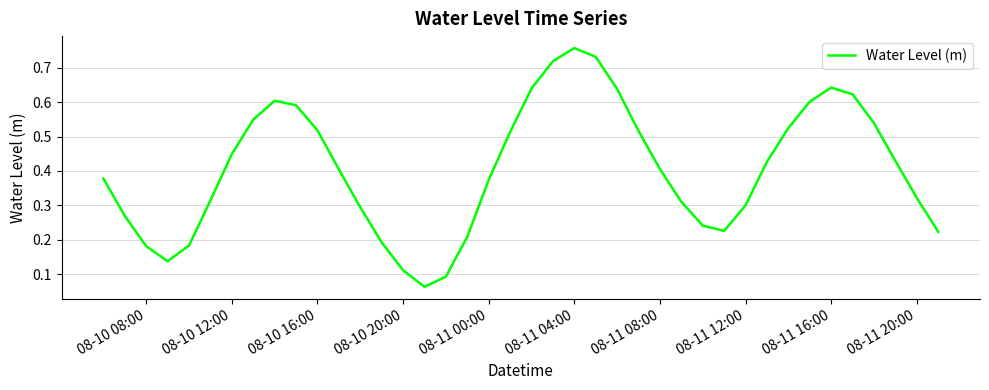

What is the minimum value shown in the chart?

0.1